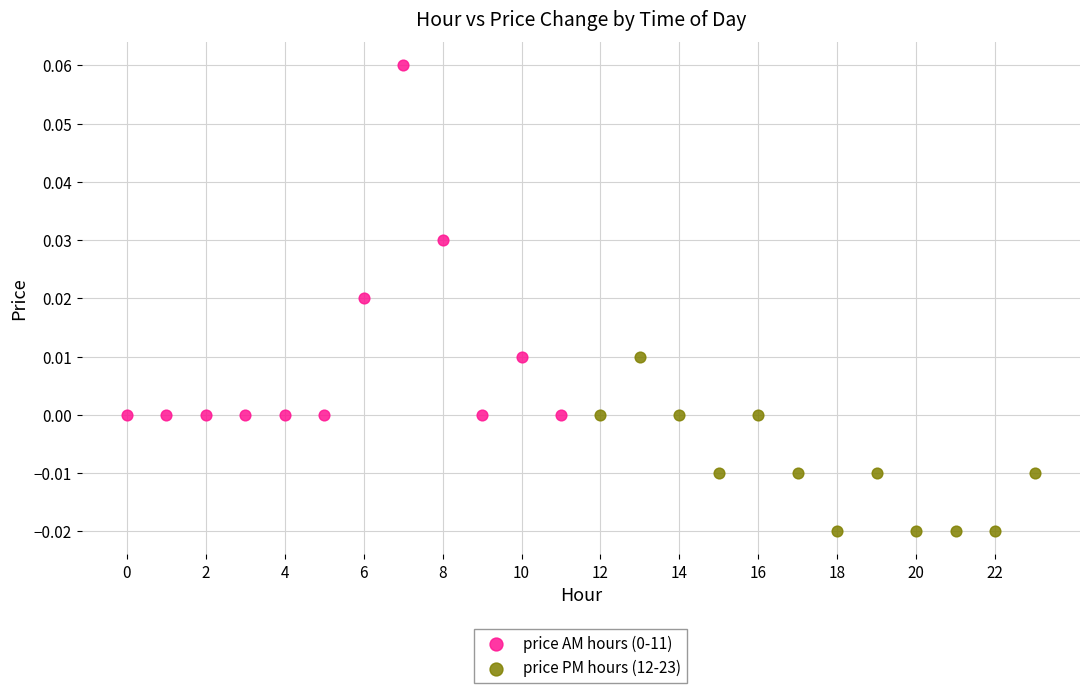

Which series reaches the minimum Y coordinate?

price PM hours (12-23)